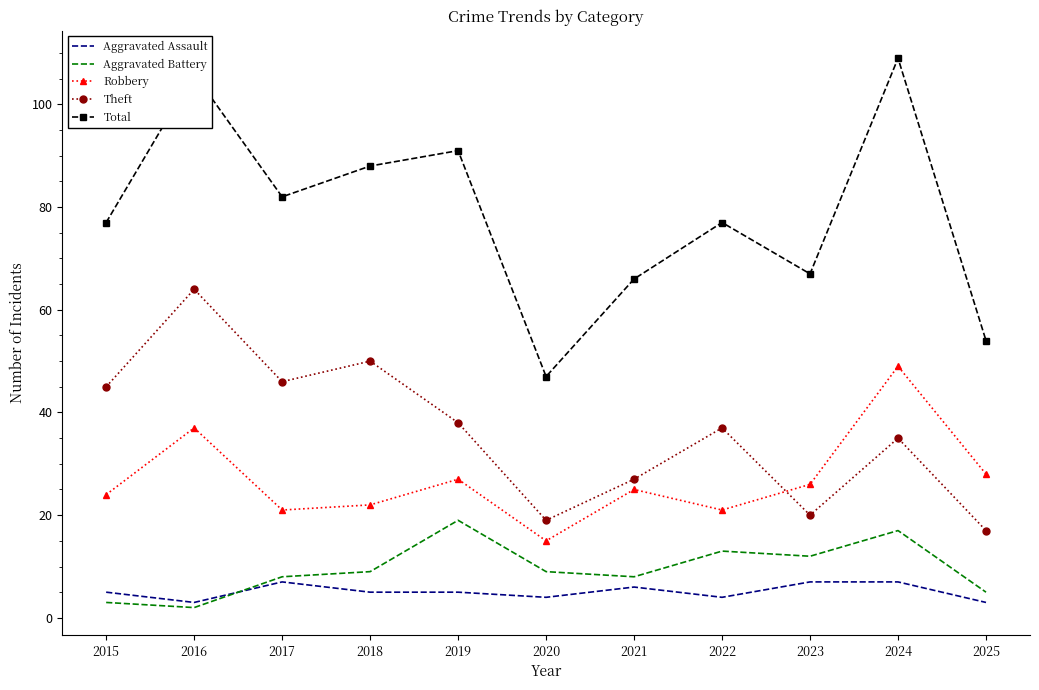

The value of Theft at 2015 is 31. True or false?

False